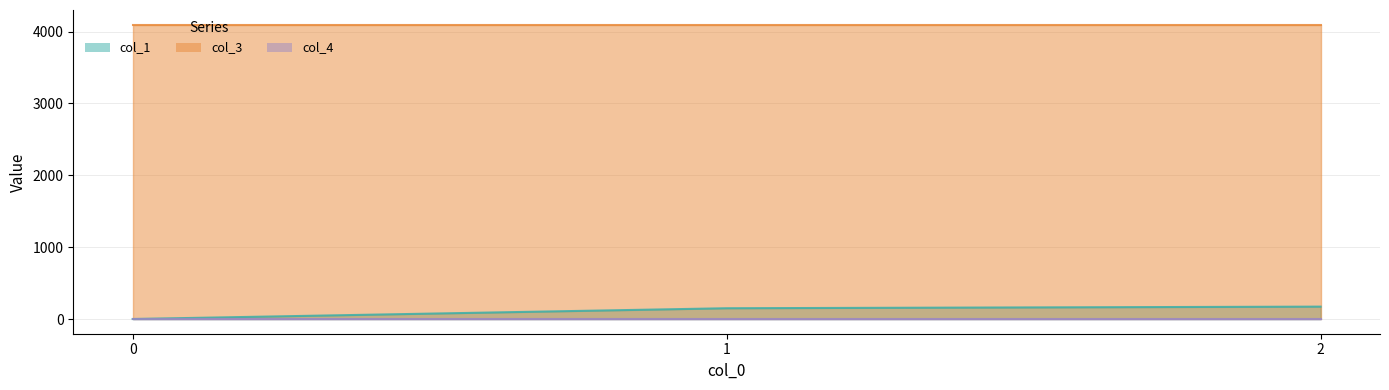

Does the chart have visible grid lines?

Yes